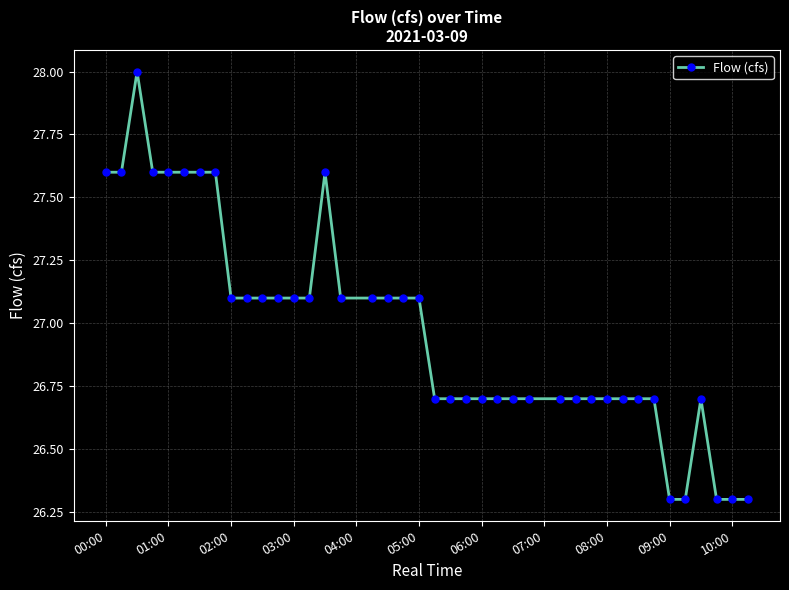

What is the value of the 22nd point from the left?

26.7